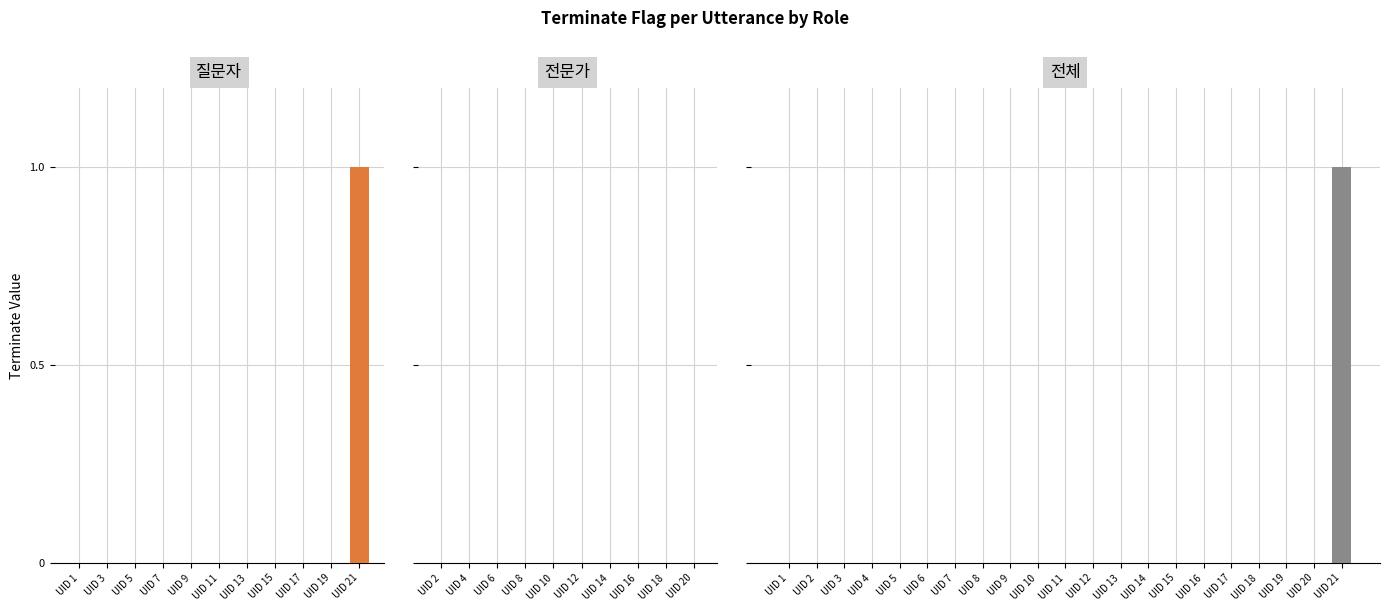

Which has a higher value, 13 or 1?

13